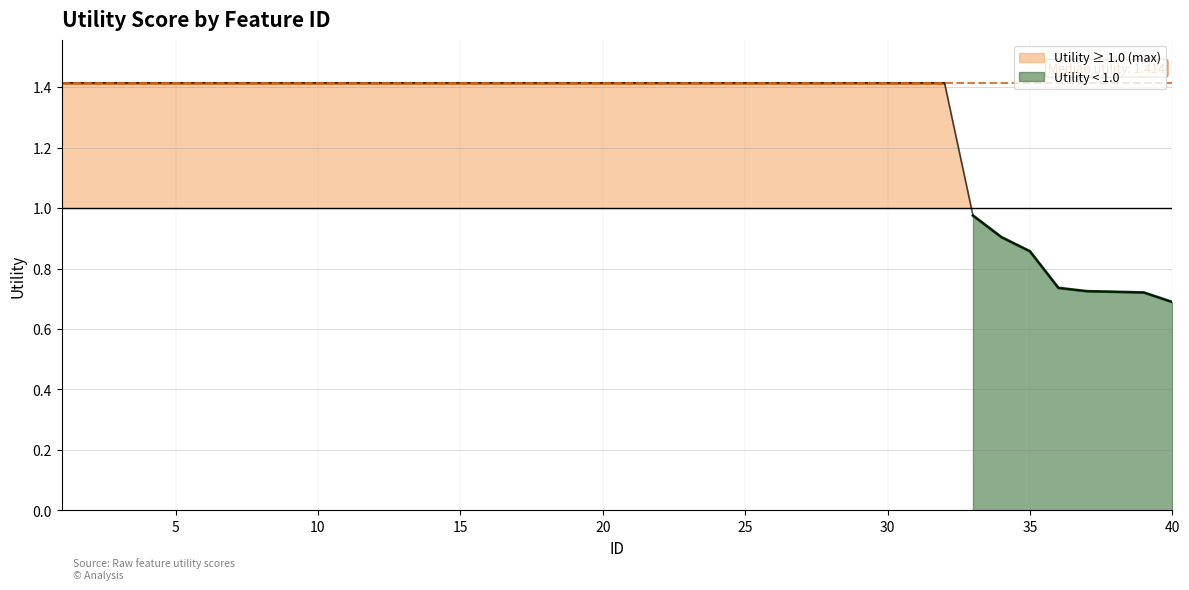

The value at 26 is 1.4. True or false?

True